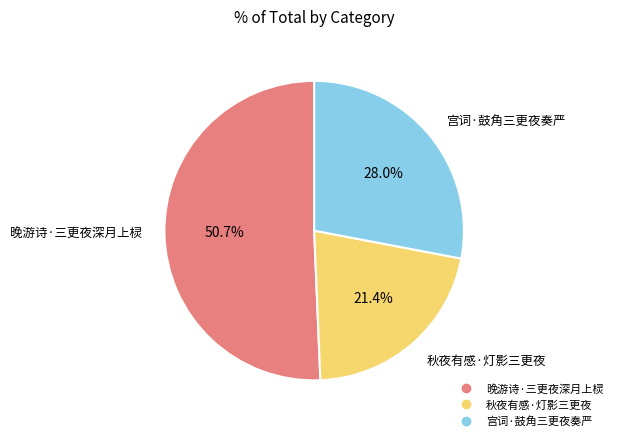

To the nearest percent, what is the difference between the largest and smallest slice percentages?

29%